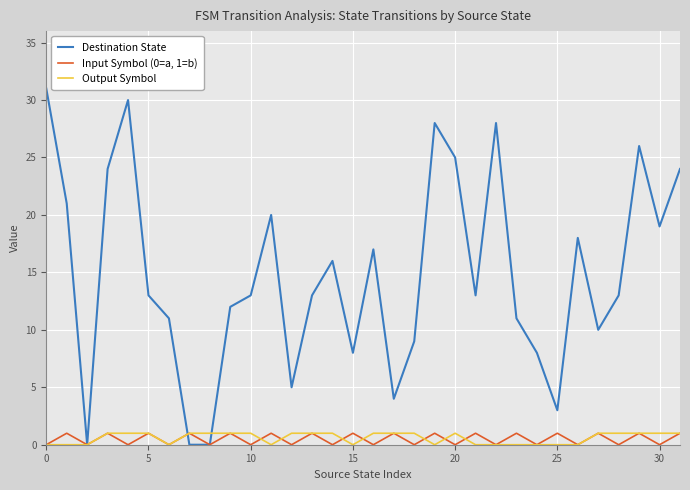

How many lines are shown in the chart?

3